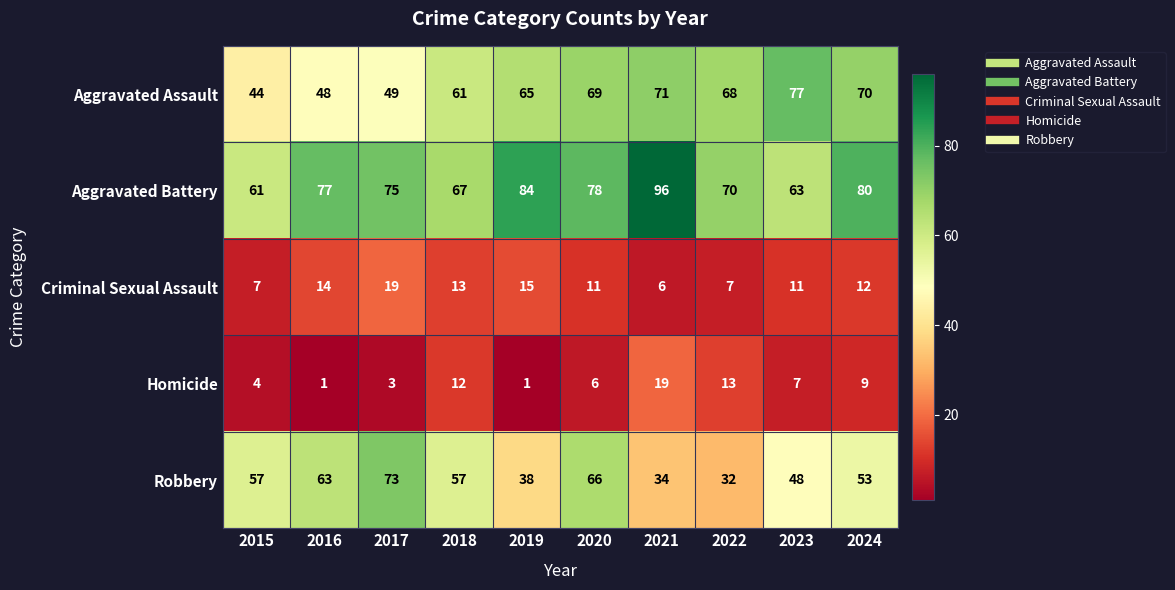

Which series changed the most between 2015 and 2022?

Robbery